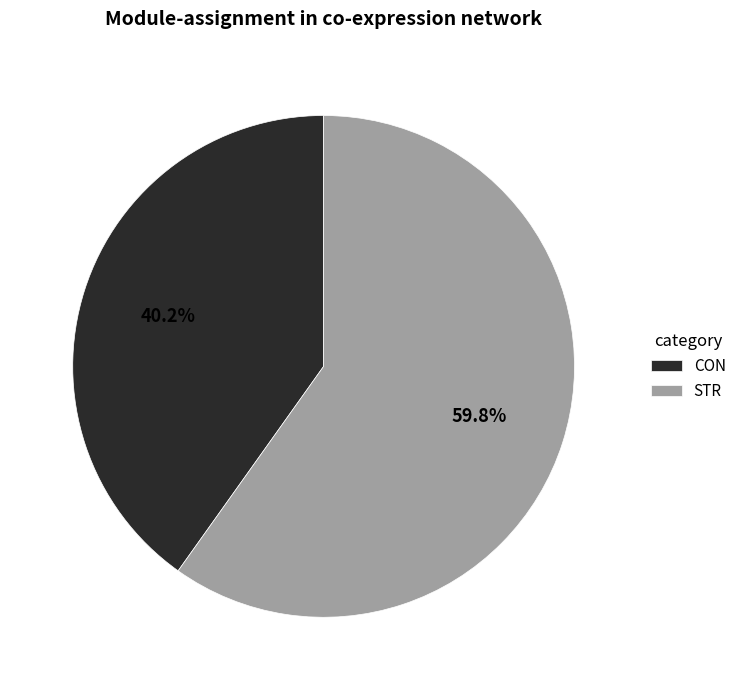

The CON slice represents 40% of the pie. True or false?

True